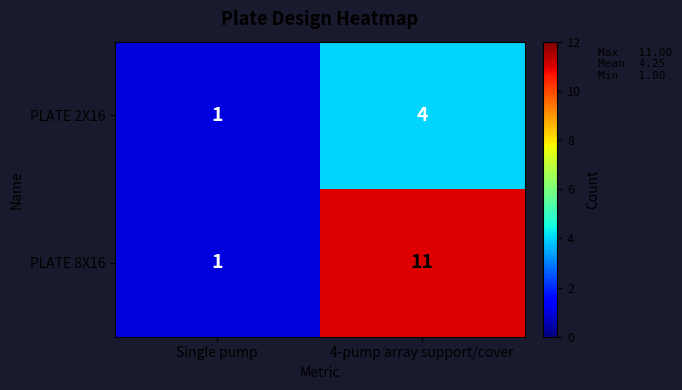

List the series in order of their peak value, lowest first.

PLATE 2X16, PLATE 8X16